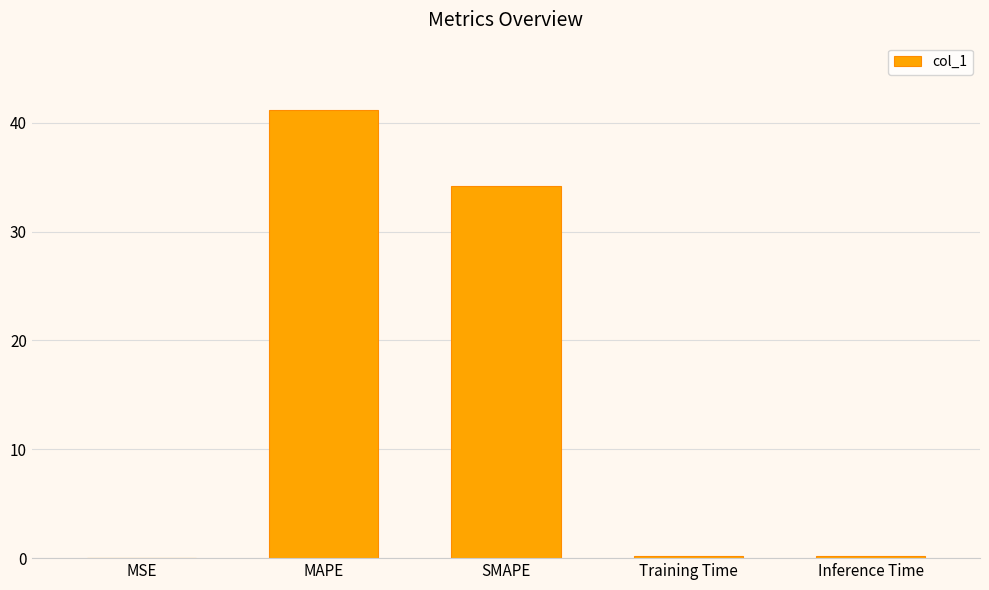

Where is the data nearest to the value 20?

SMAPE